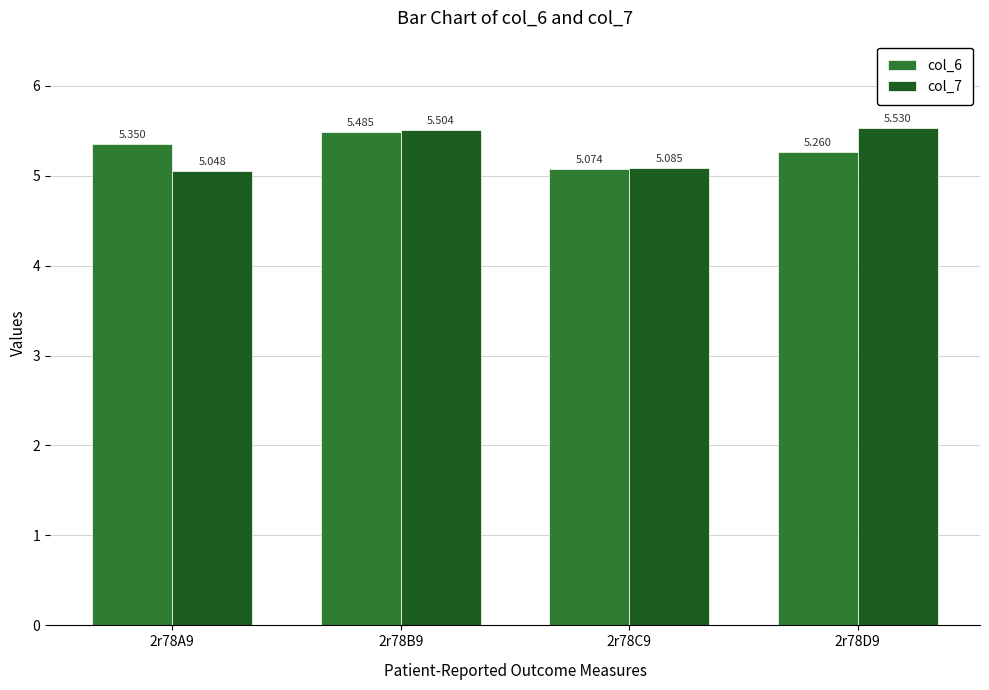

Does the chart contain any negative values?

No